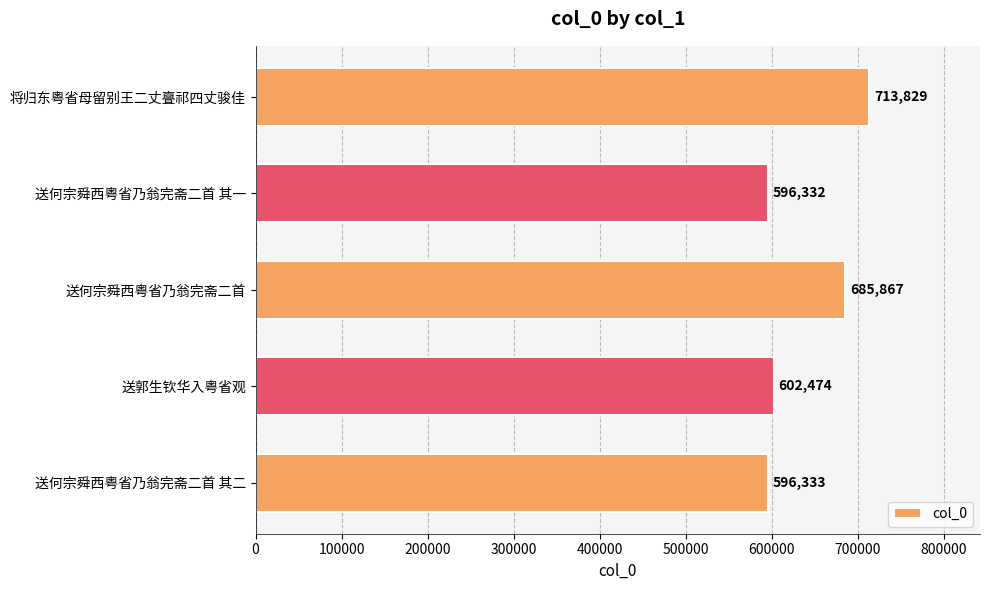

The chart shows a value of 713829 at 将归东粤省母留别王二丈亹祁四丈骏佳. True or false?

True